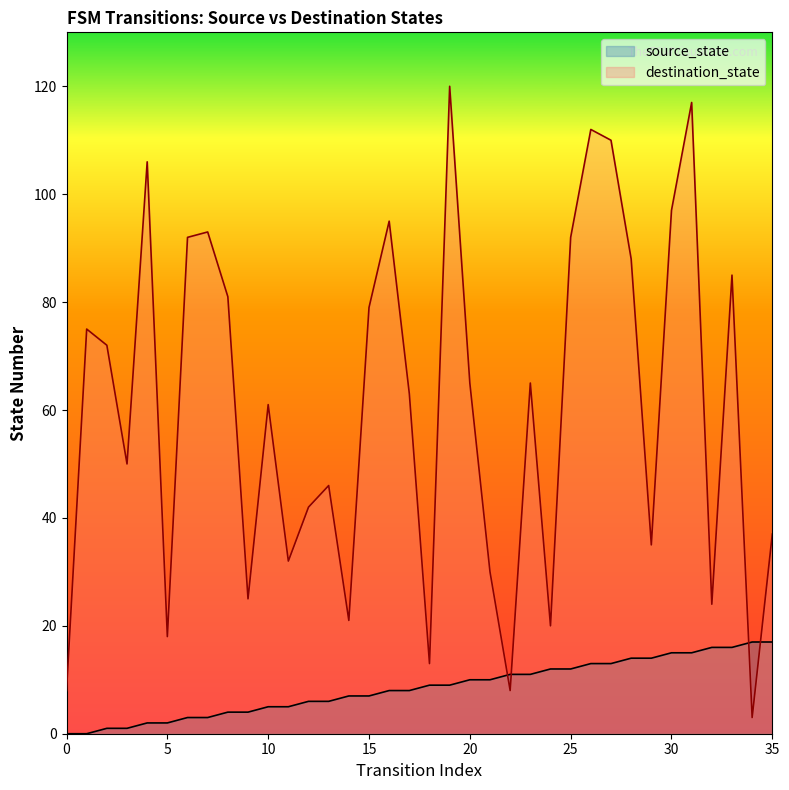

How many data points in destination_state are above 65?

16